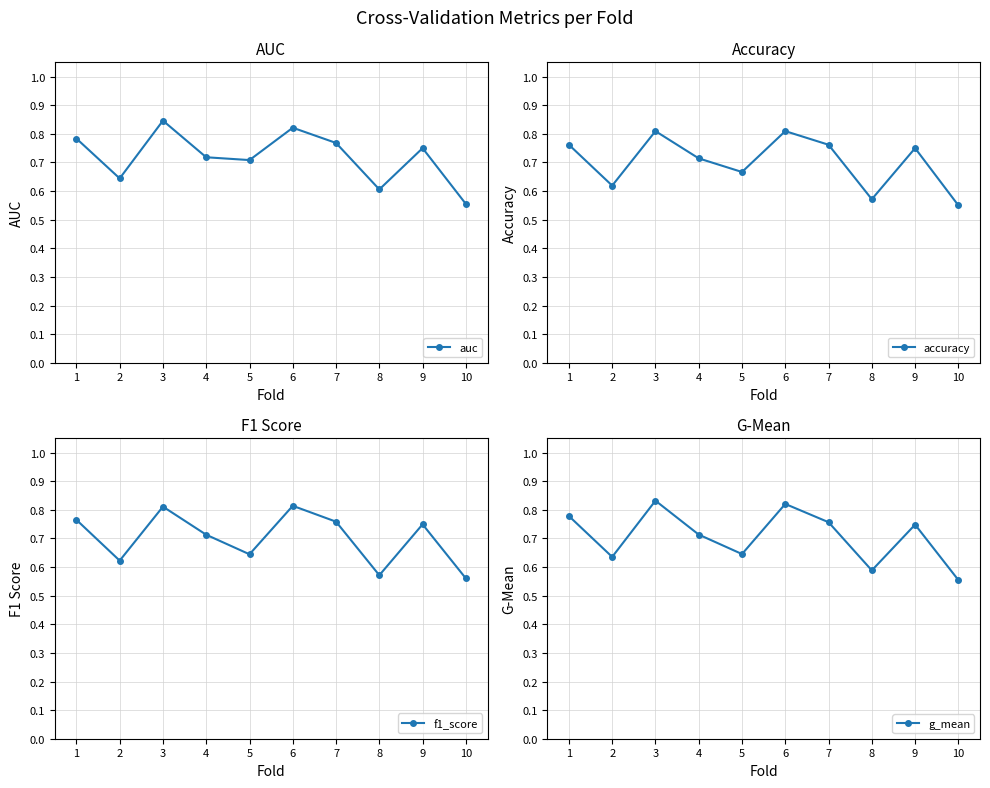

Where do f1_score and g_mean first cross each other?

6 and 7